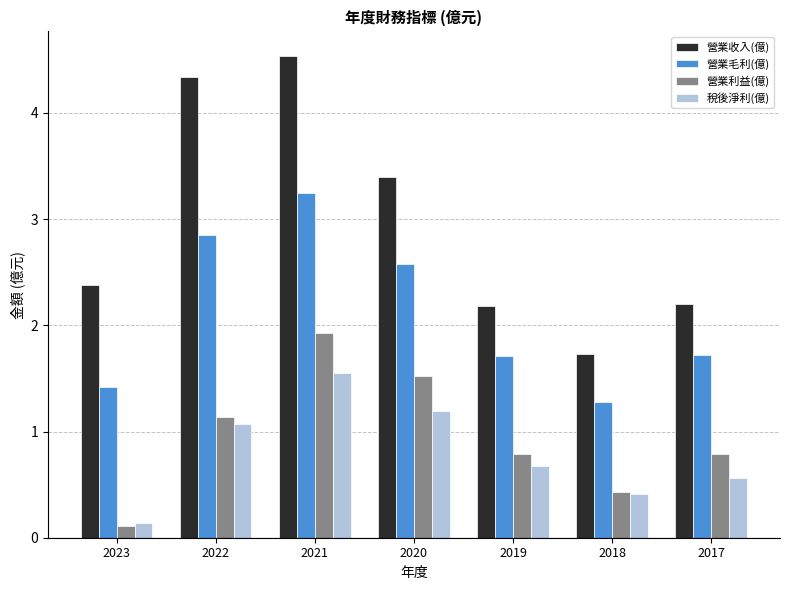

What is the value of the 營業毛利(億) bar at the 4th from the left?

2.6